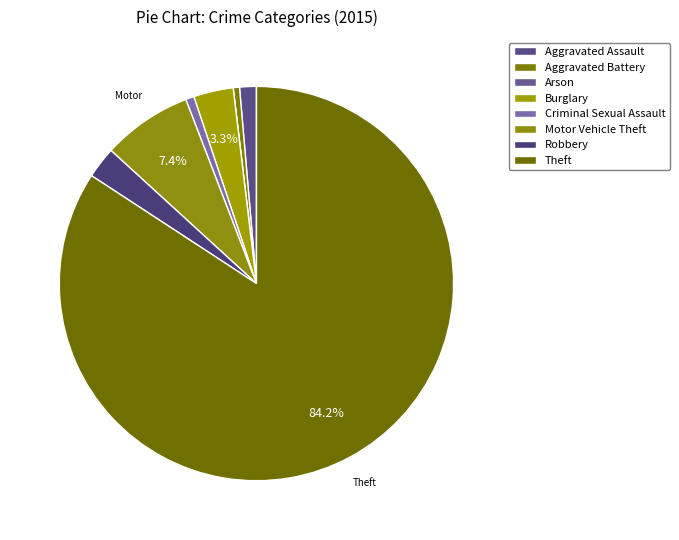

To the nearest percent, what percentage of the pie is Burglary?

3%